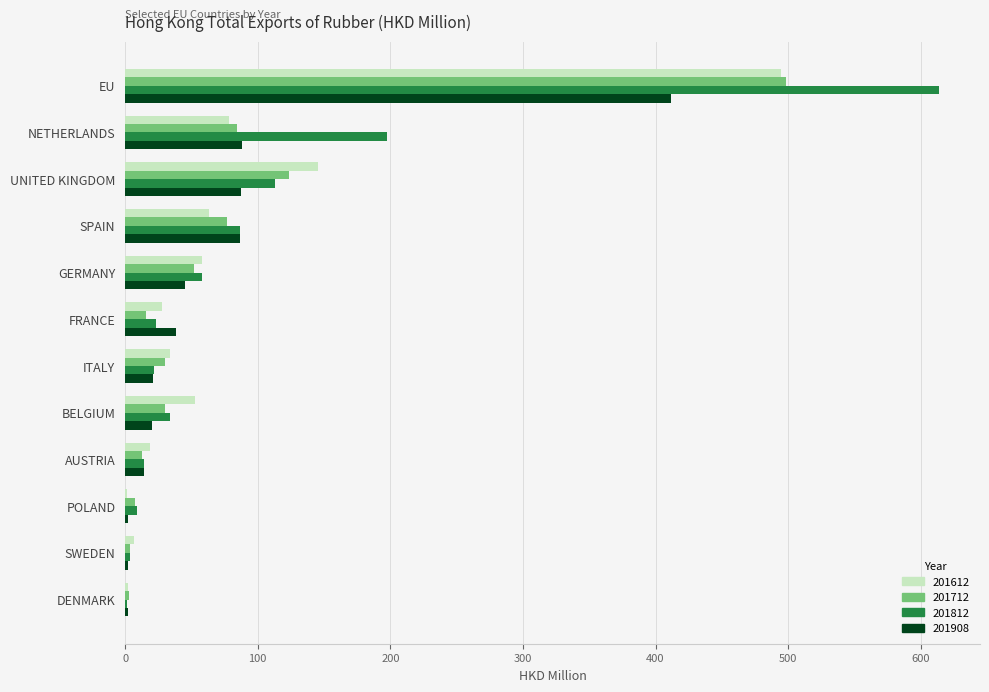

Which series changed the most between NETHERLANDS and AUSTRIA?

201812